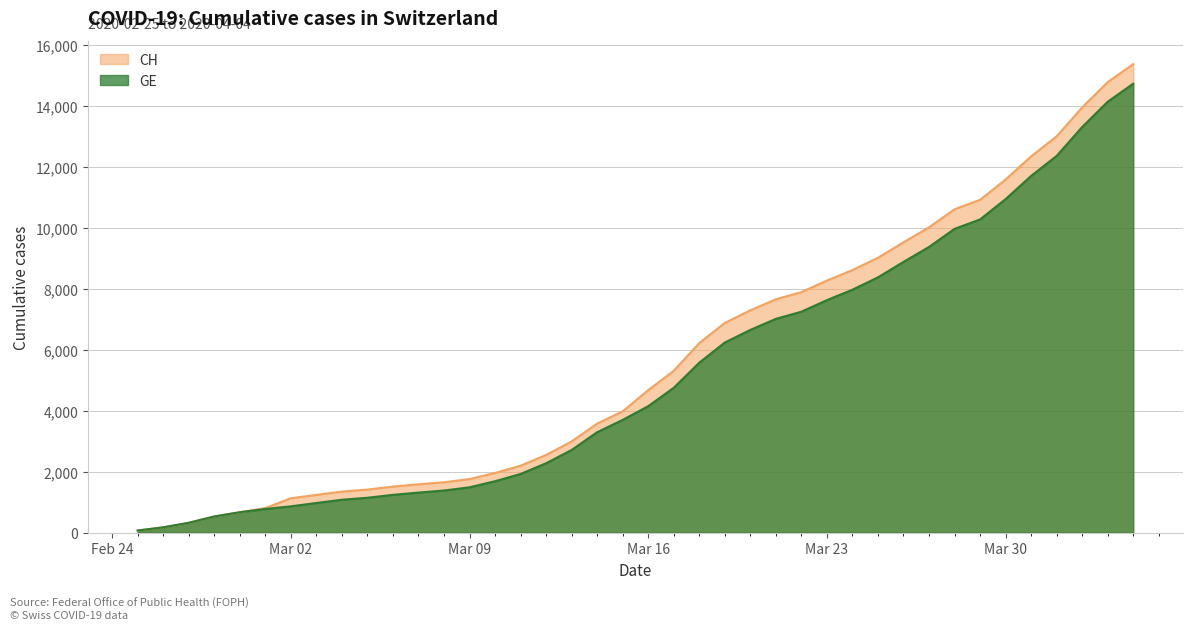

How many lines are shown in the chart?

2